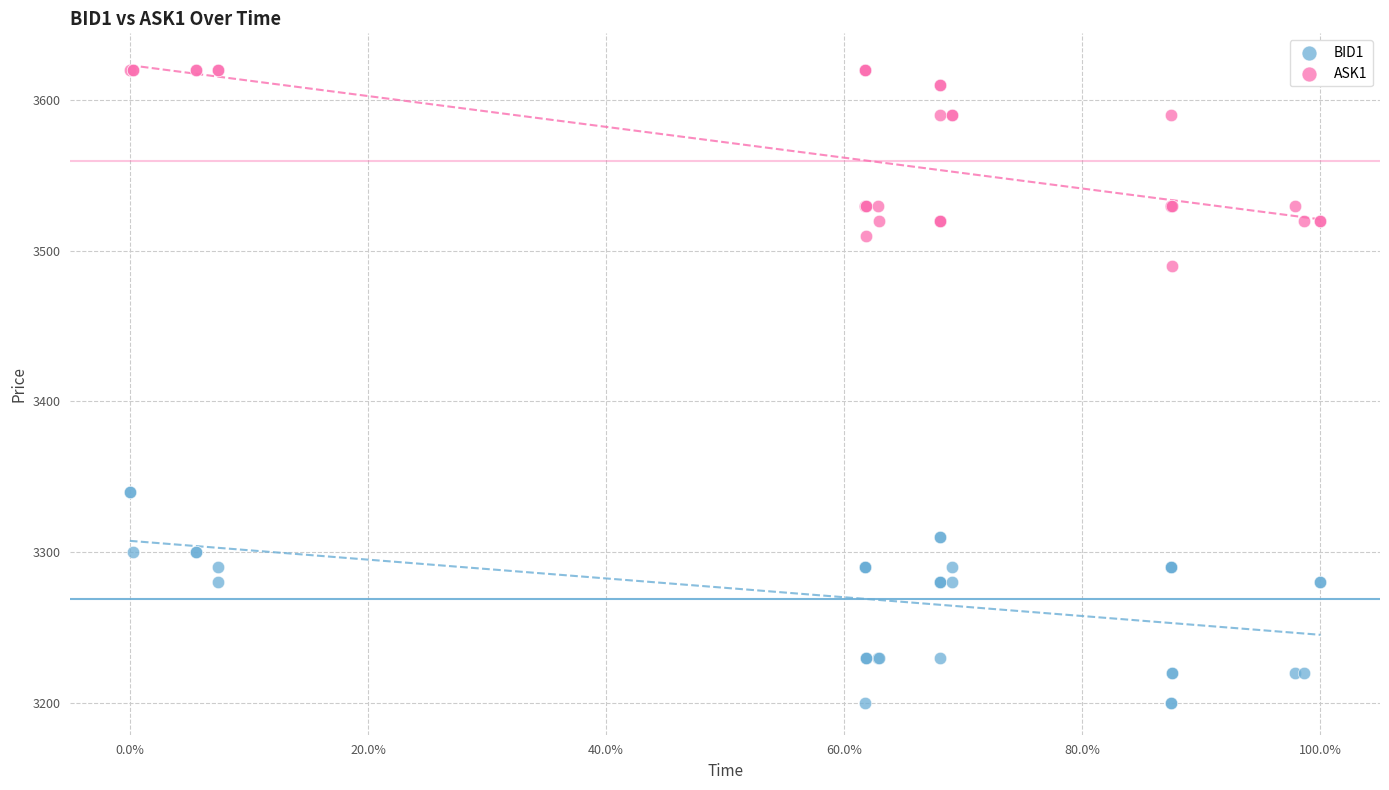

Which series reaches the maximum Y coordinate?

ASK1